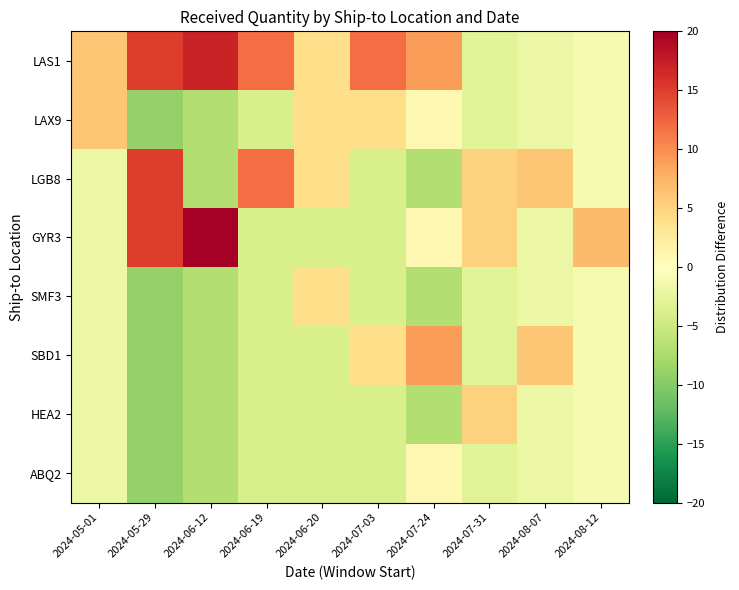

Reading left to right, what are all the values shown in this chart?

LAS1: 2024-05-01=6	2024-05-29=15	2024-06-12=17	2024-06-19=12	2024-06-20=4	2024-07-03=12	2024-07-24=9	2024-07-31=-3	2024-08-07=-2	2024-08-12=-1
LAX9: 2024-05-01=6	2024-05-29=-9	2024-06-12=-7	2024-06-19=-4	2024-06-20=4	2024-07-03=4	2024-07-24=1	2024-07-31=-3	2024-08-07=-2	2024-08-12=-1
LGB8: 2024-05-01=-2	2024-05-29=15	2024-06-12=-7	2024-06-19=12	2024-06-20=4	2024-07-03=-4	2024-07-24=-7	2024-07-31=5	2024-08-07=6	2024-08-12=-1
GYR3: 2024-05-01=-2	2024-05-29=15	2024-06-12=25	2024-06-19=-4	2024-06-20=-4	2024-07-03=-4	2024-07-24=1	2024-07-31=5	2024-08-07=-2	2024-08-12=7
SMF3: 2024-05-01=-2	2024-05-29=-9	2024-06-12=-7	2024-06-19=-4	2024-06-20=4	2024-07-03=-4	2024-07-24=-7	2024-07-31=-3	2024-08-07=-2	2024-08-12=-1
SBD1: 2024-05-01=-2	2024-05-29=-9	2024-06-12=-7	2024-06-19=-4	2024-06-20=-4	2024-07-03=4	2024-07-24=9	2024-07-31=-3	2024-08-07=6	2024-08-12=-1
HEA2: 2024-05-01=-2	2024-05-29=-9	2024-06-12=-7	2024-06-19=-4	2024-06-20=-4	2024-07-03=-4	2024-07-24=-7	2024-07-31=5	2024-08-07=-2	2024-08-12=-1
ABQ2: 2024-05-01=-2	2024-05-29=-9	2024-06-12=-7	2024-06-19=-4	2024-06-20=-4	2024-07-03=-4	2024-07-24=1	2024-07-31=-3	2024-08-07=-2	2024-08-12=-1